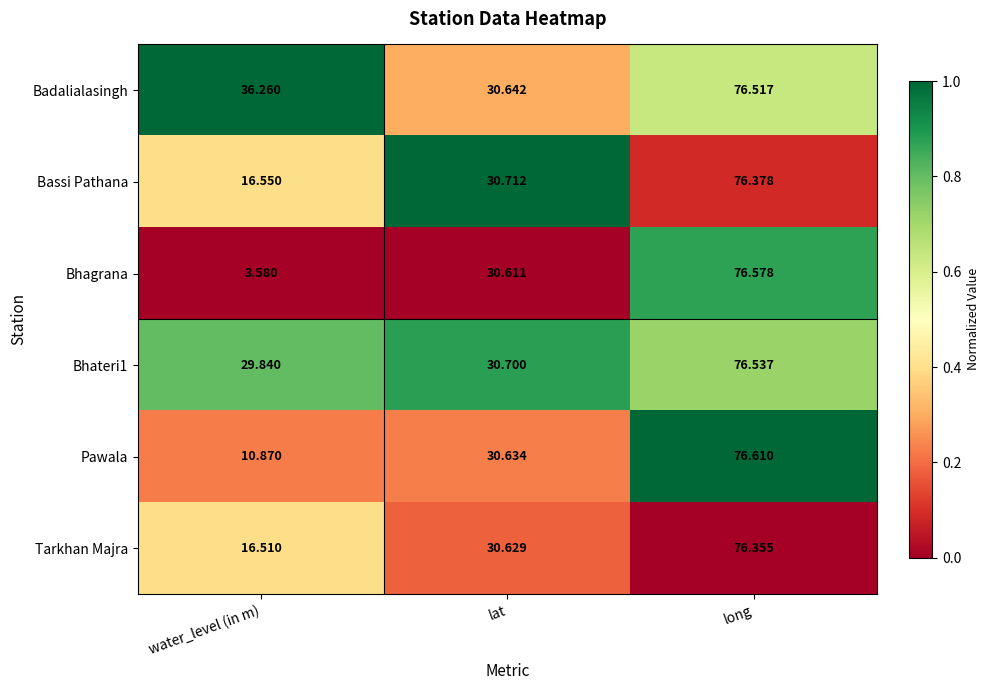

At which category does the chart reach its minimum across all series?

water_level (in m)